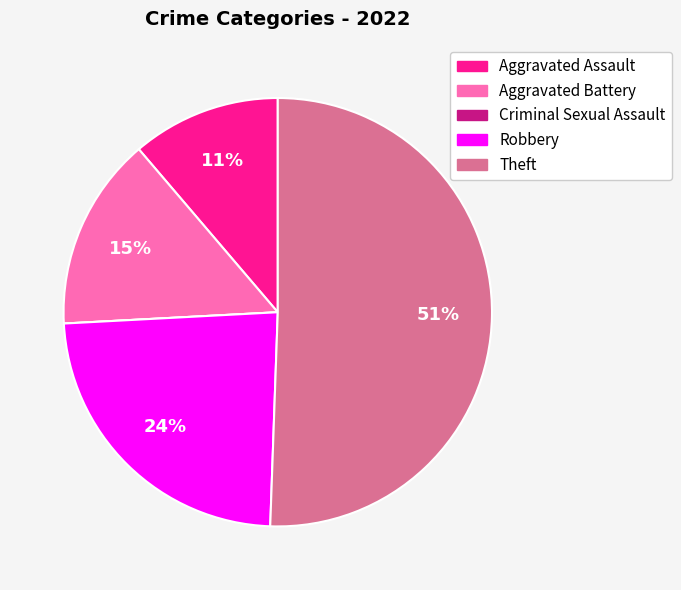

Is it true that Aggravated Battery is 15% of the pie?

True